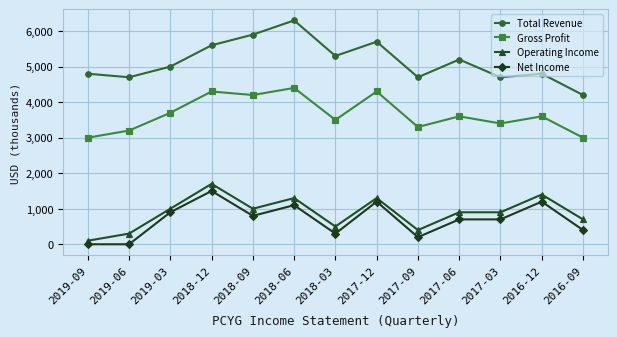

What is the greatest value displayed?

6300